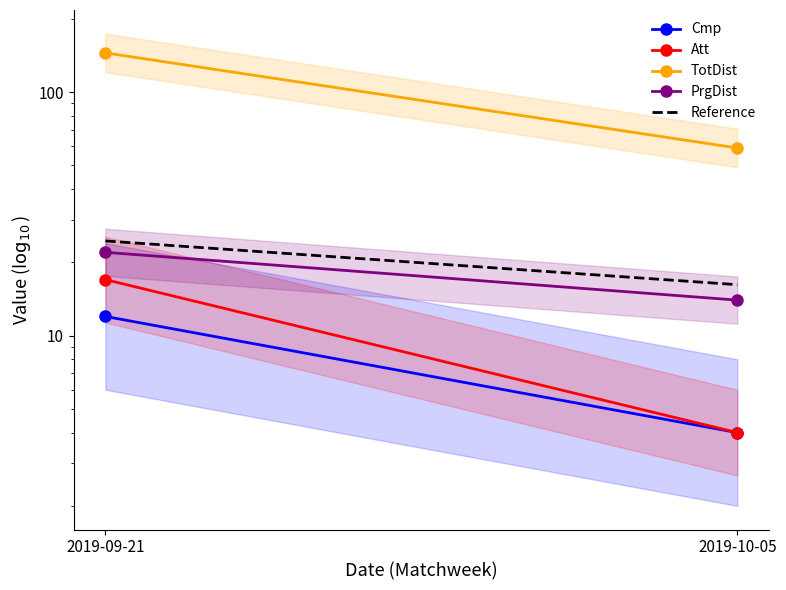

At which category is the sum across all series the highest?

2019-09-21